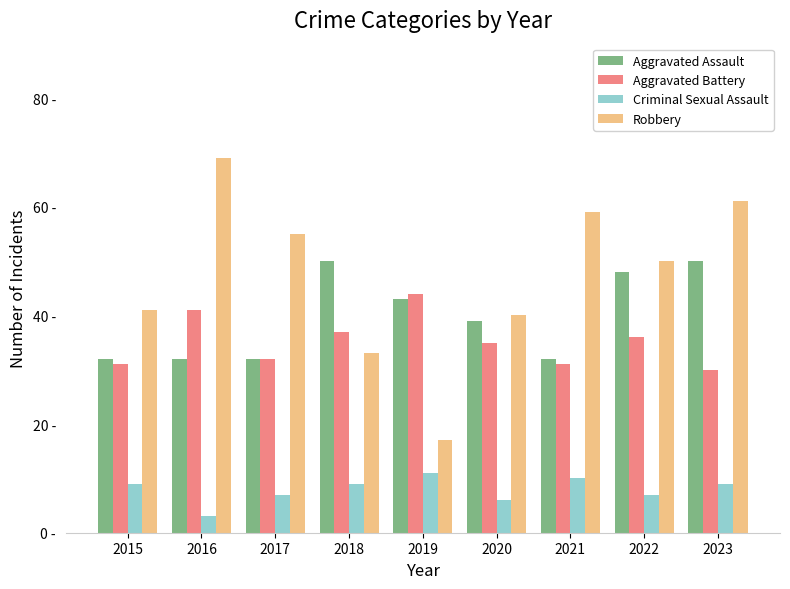

List the labels in order of Criminal Sexual Assault value, largest first.

2019, 2021, 2015, 2018, 2023, 2017, 2022, 2020, 2016